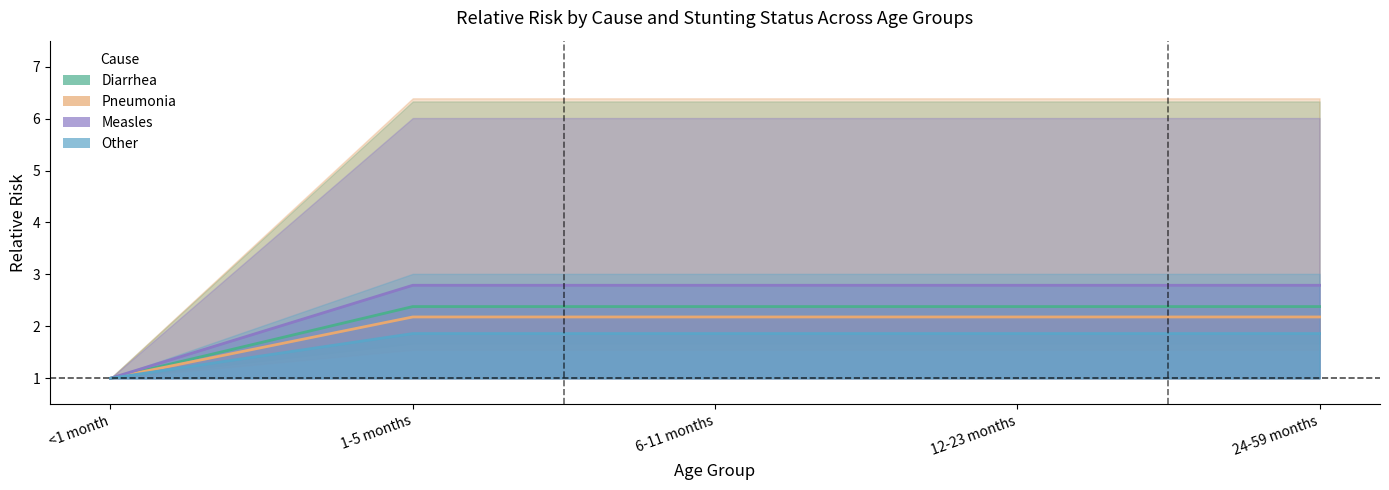

What is the value of the Pneumonia moderate point at the 5th from the left?

2.2